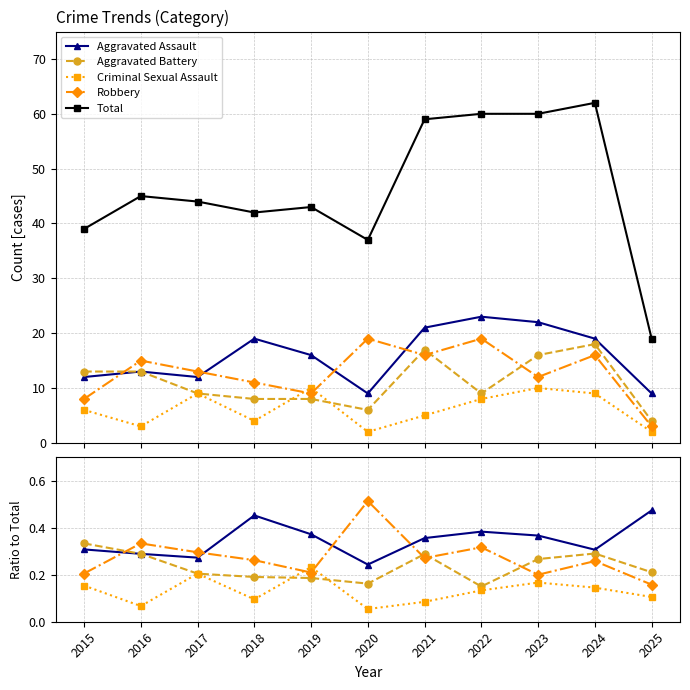

True or false: Aggravated Assault and Criminal Sexual Assault intersect in this chart.

False